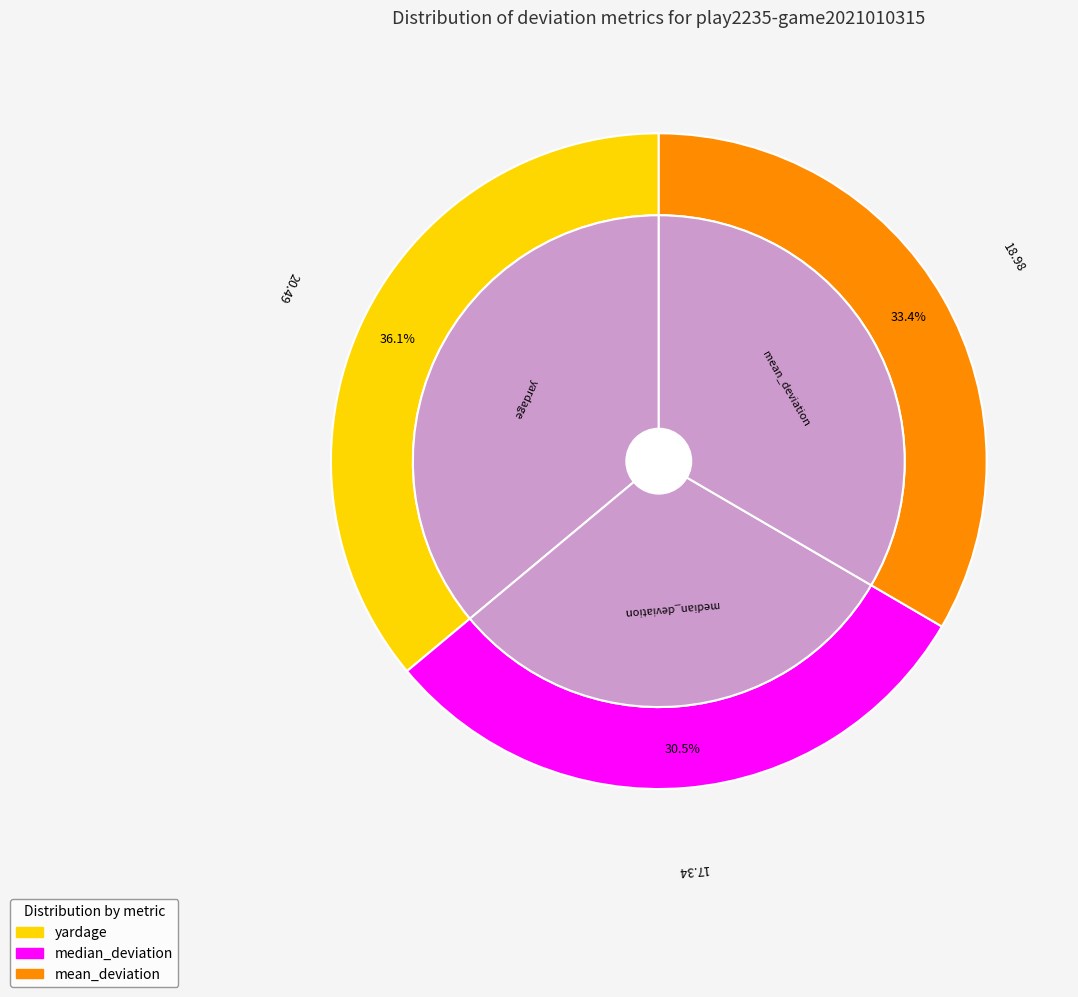

Which category has the biggest portion of the pie?

yardage